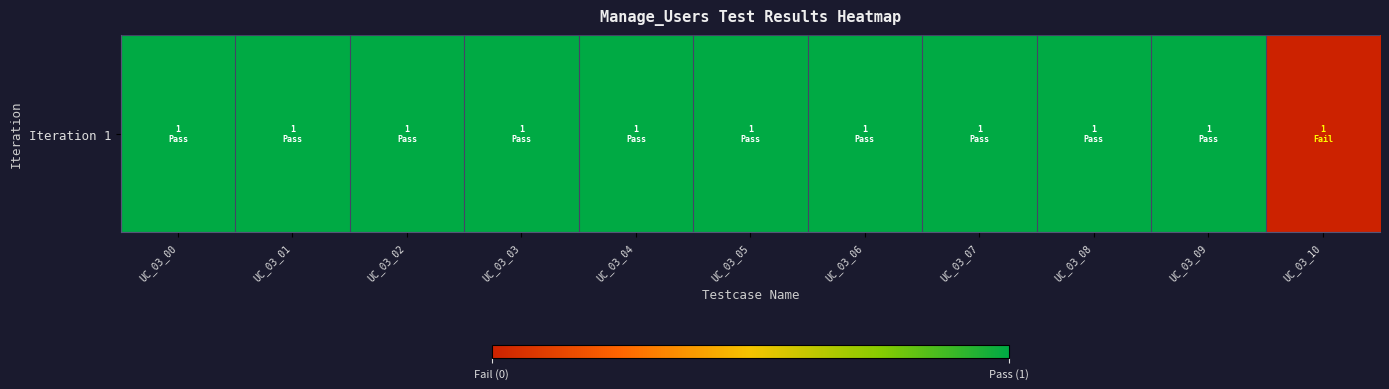

The value at UC_03_04 is 1. True or false?

False